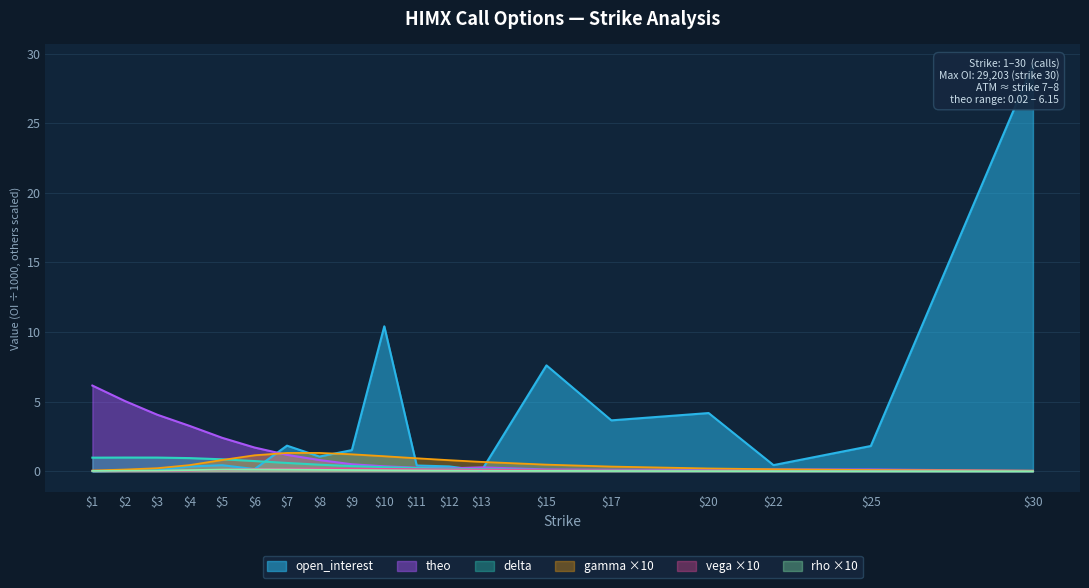

At which category is the sum across all series the highest?

30